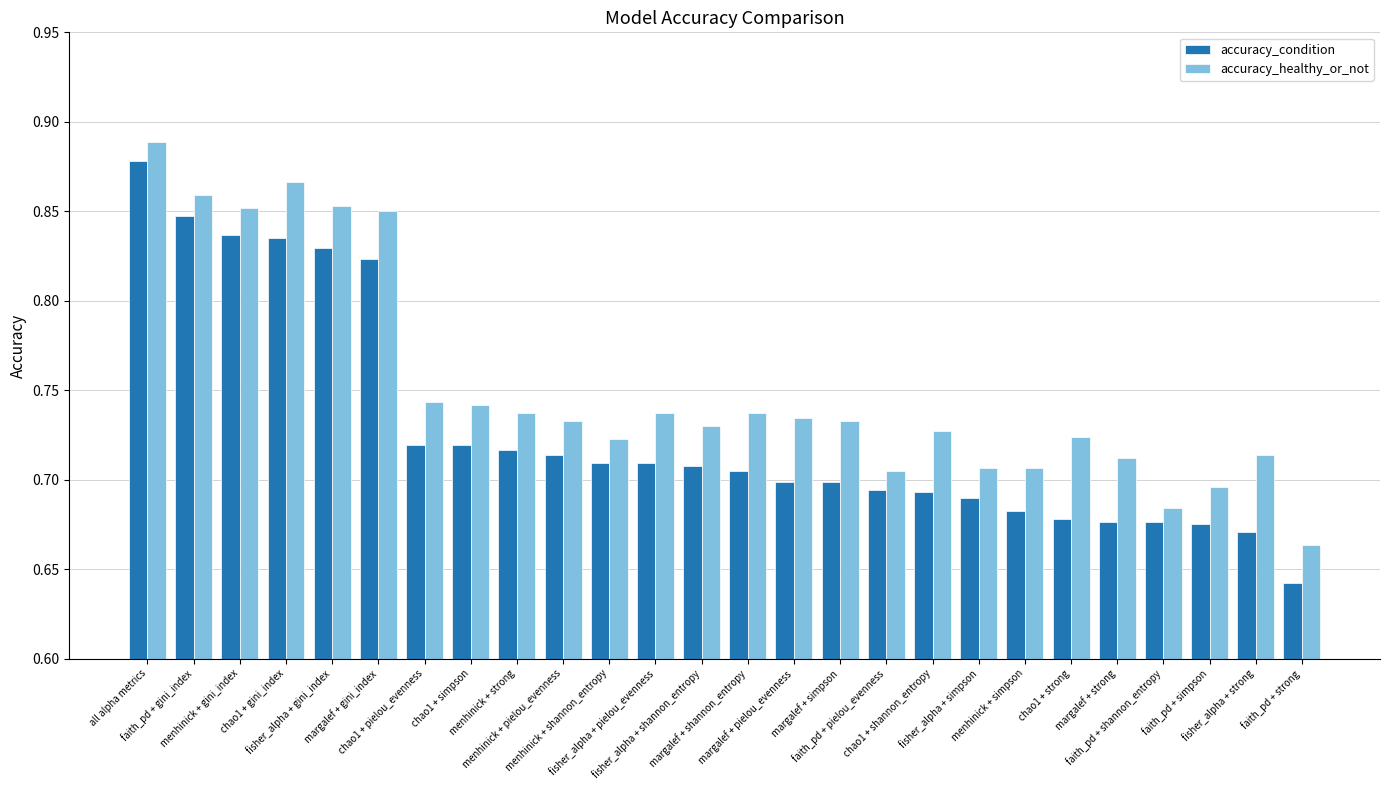

Rank the series by their average value, from highest to lowest.

accuracy_healthy_or_not, accuracy_condition